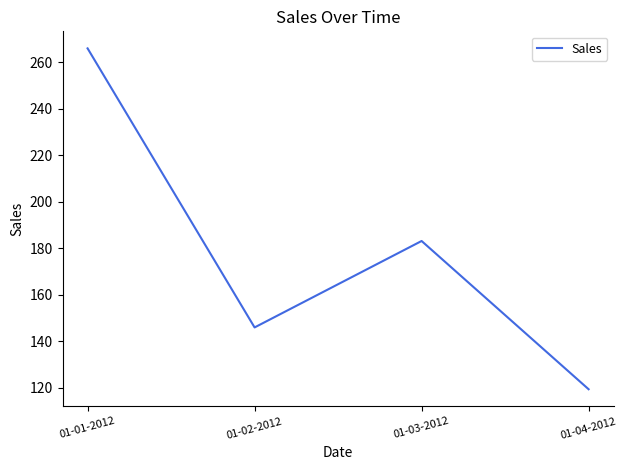

What is the ratio of the value at 01-04-2012 to the value at 01-01-2012?

0.4